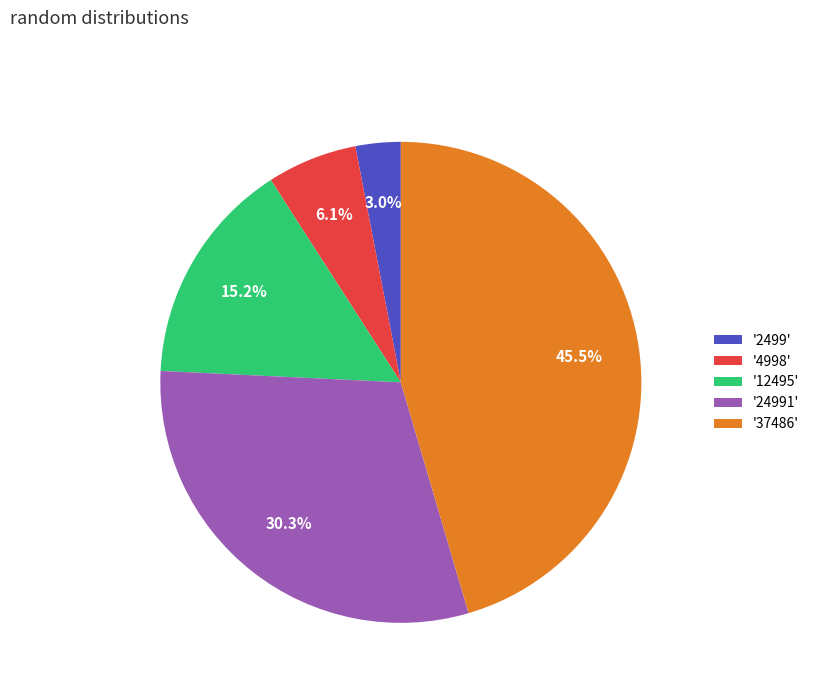

Is there a majority slice in this chart?

No